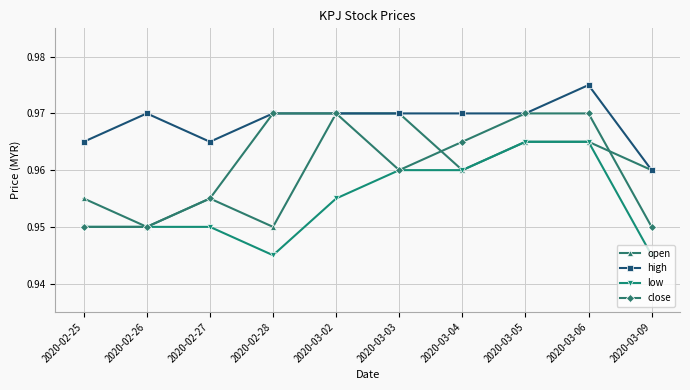

After their last crossing, which series has the higher values: close or open?

open